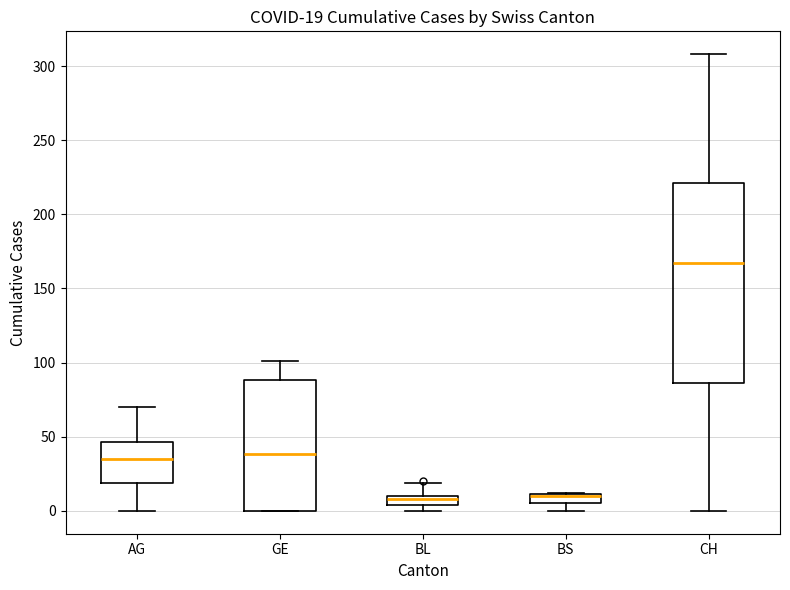

Comparing the boxes themselves (not the whiskers), which one is the tallest?

CH